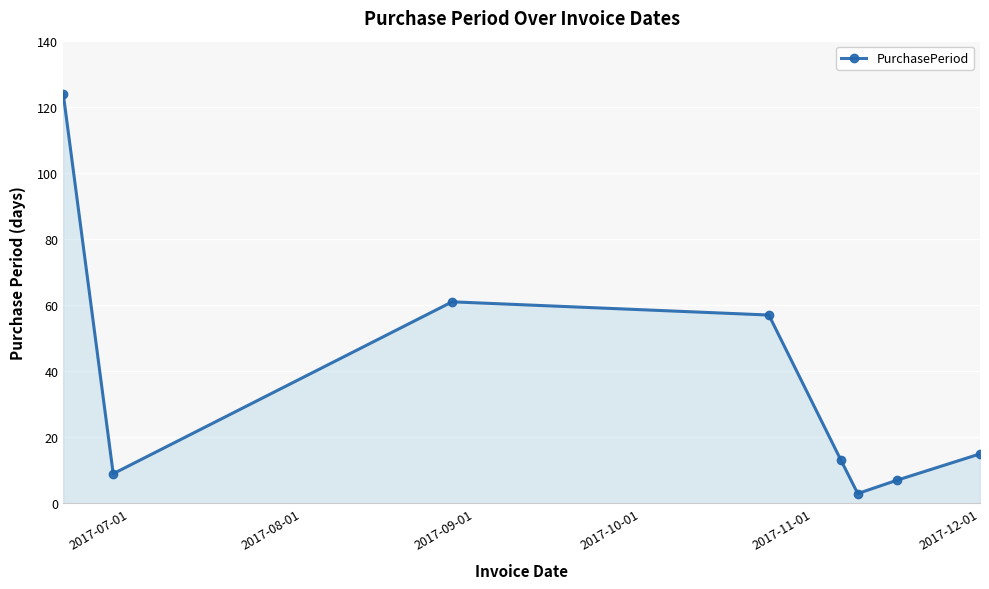

How many interior local peaks (higher than both neighbors) does the data have?

1